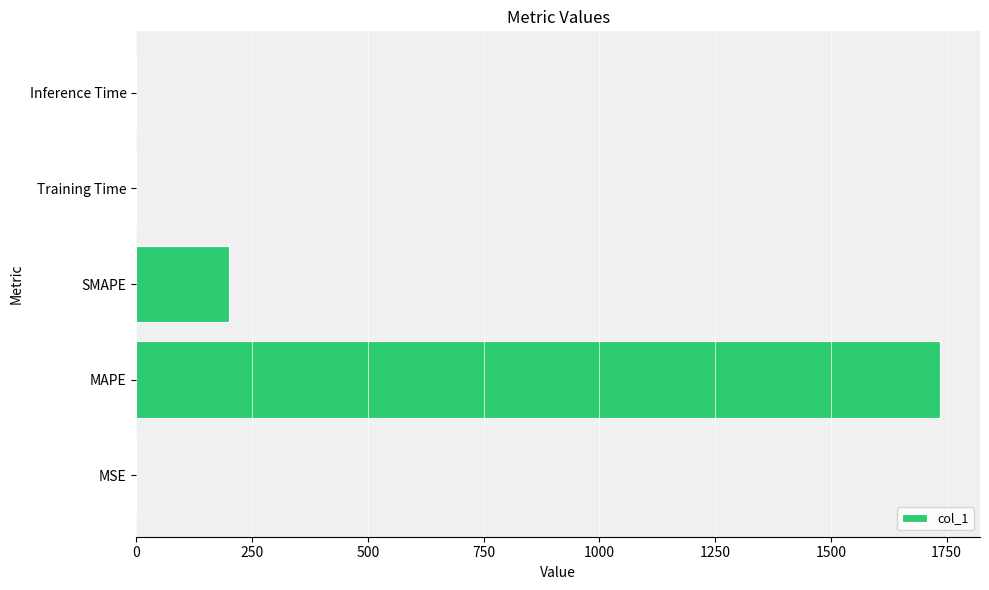

True or false: the data shows 1735.2 at MAPE.

True